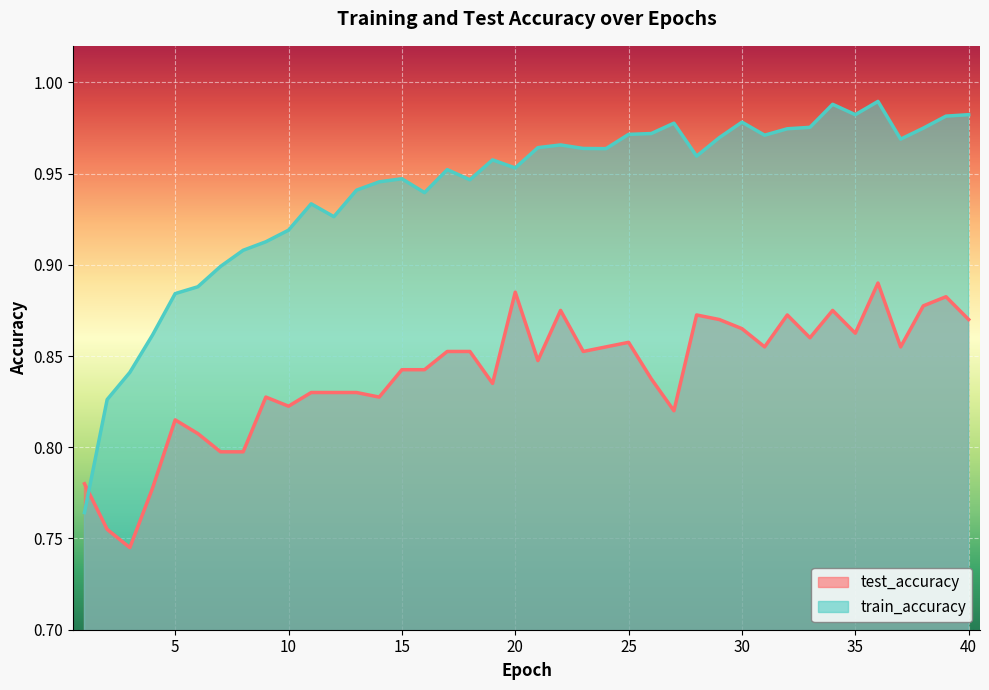

What value does the train_accuracy series have at 36?

1.0